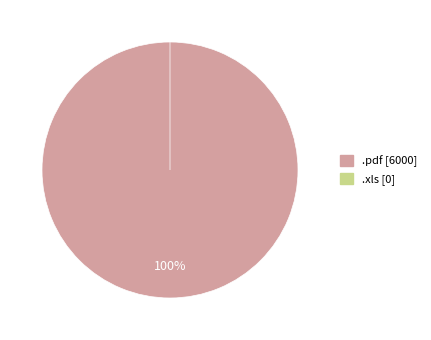

What percentage is the .pdf slice, to the nearest percent?

100%